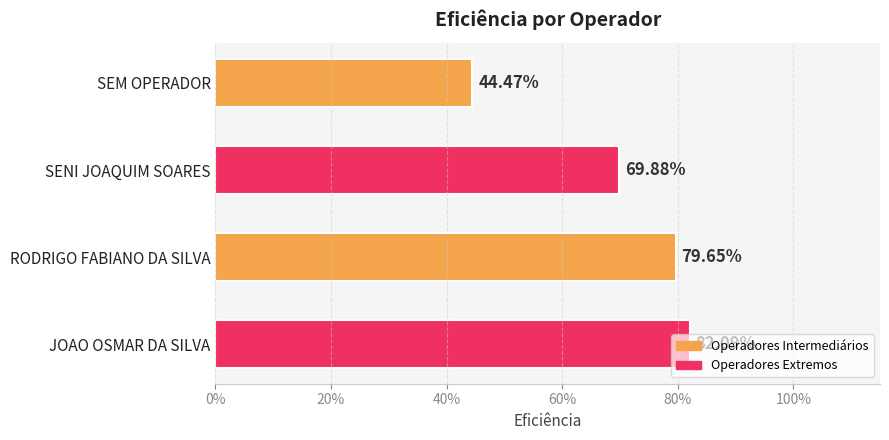

What is the difference between the maximum and minimum values?

0.4